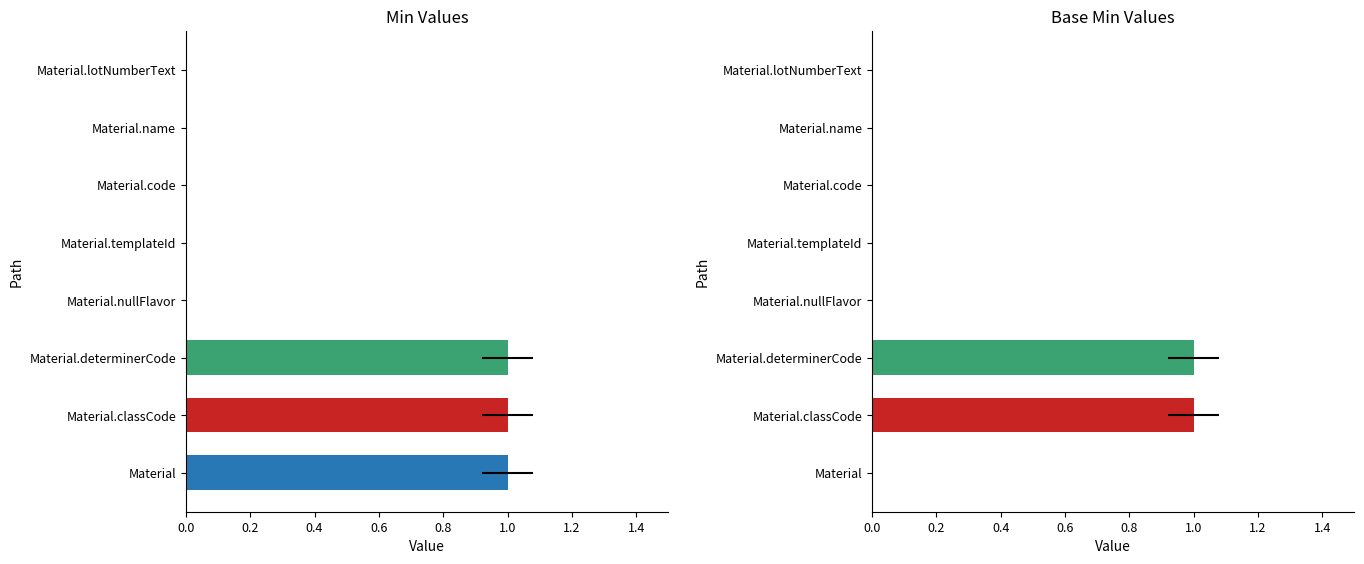

Which series has the largest range (max minus min)?

Min